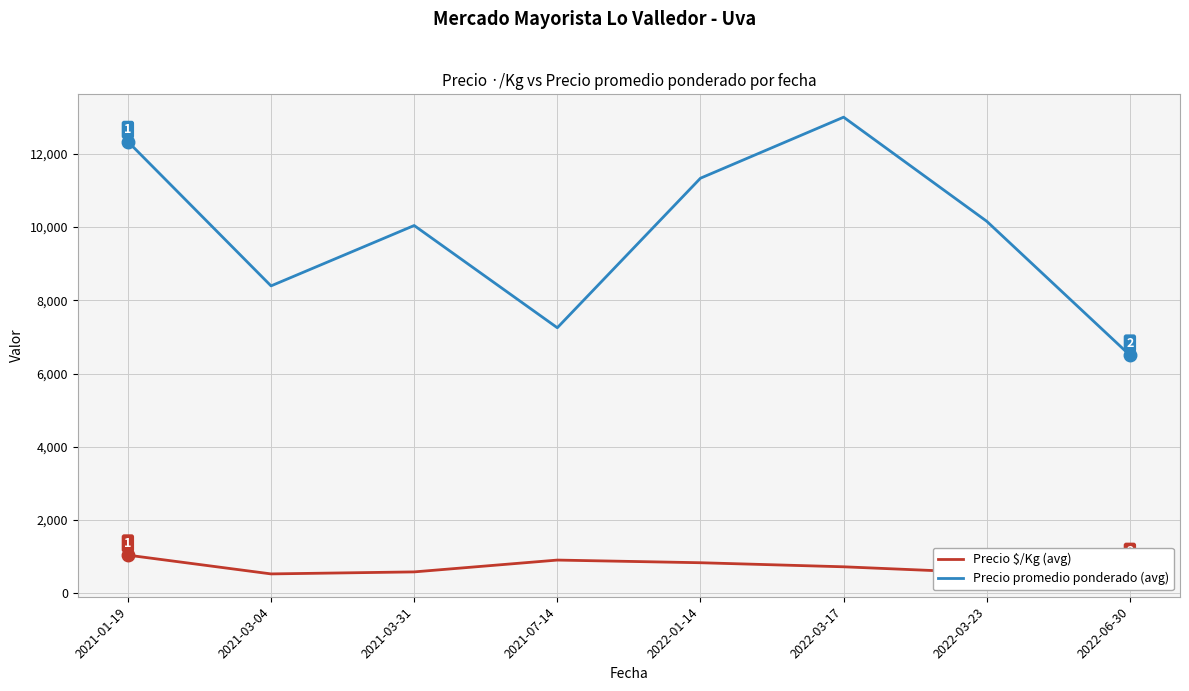

At which category is the sum across all series the highest?

2022-03-17